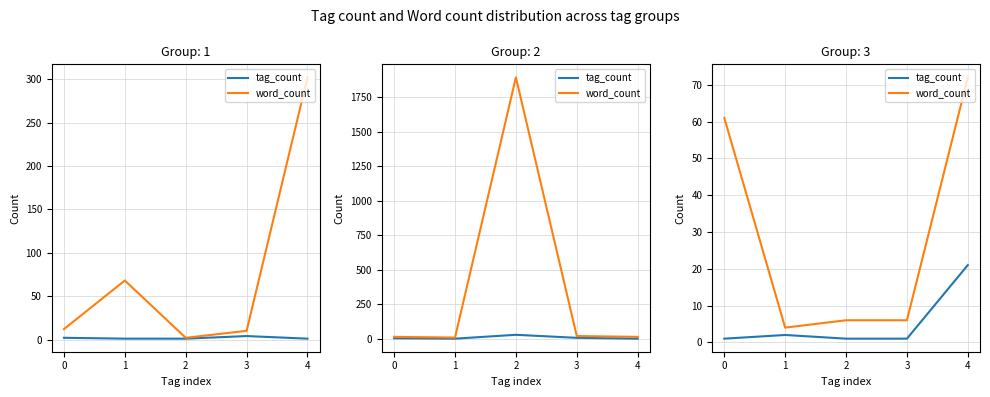

Rank the series at 0 from highest to lowest value.

word_count, tag_count